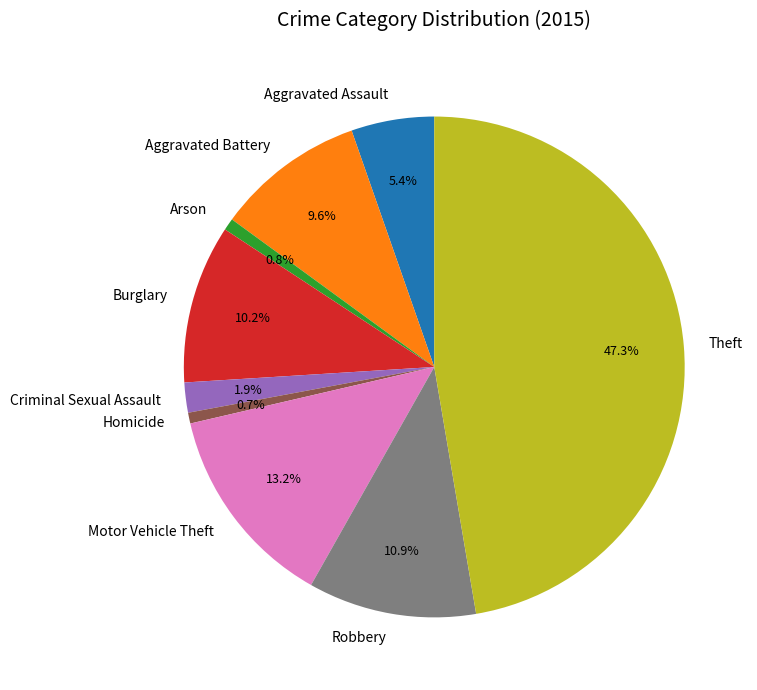

True or false: Motor Vehicle Theft accounts for 23% of the total.

False